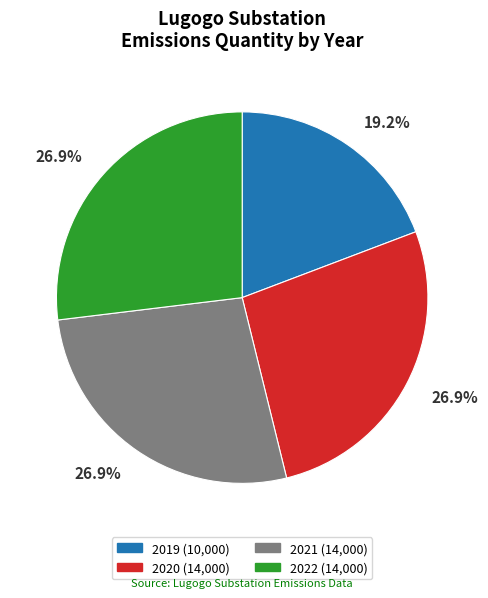

Do 2020 and 2022 together represent more than half of the pie?

Yes